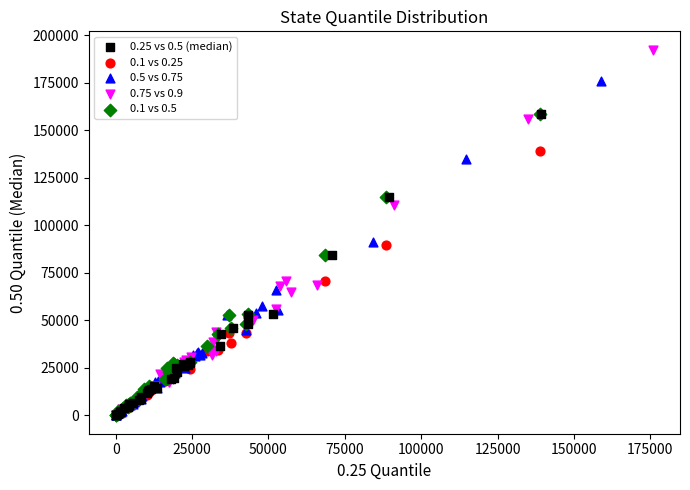

Which series contains the highest Y value?

0.75 vs 0.9